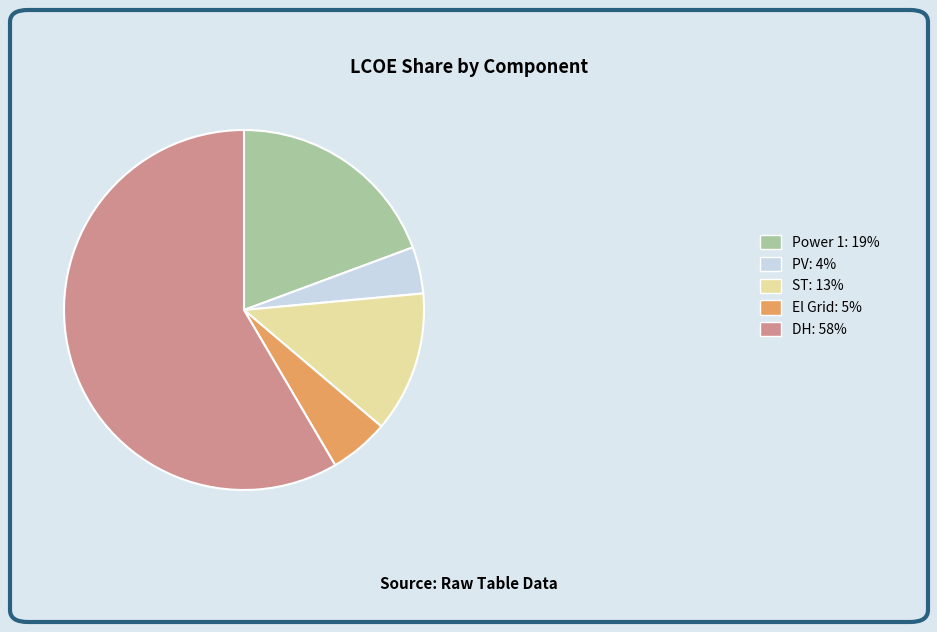

Is the sum of PV: 4% and El Grid: 5% greater than half?

No